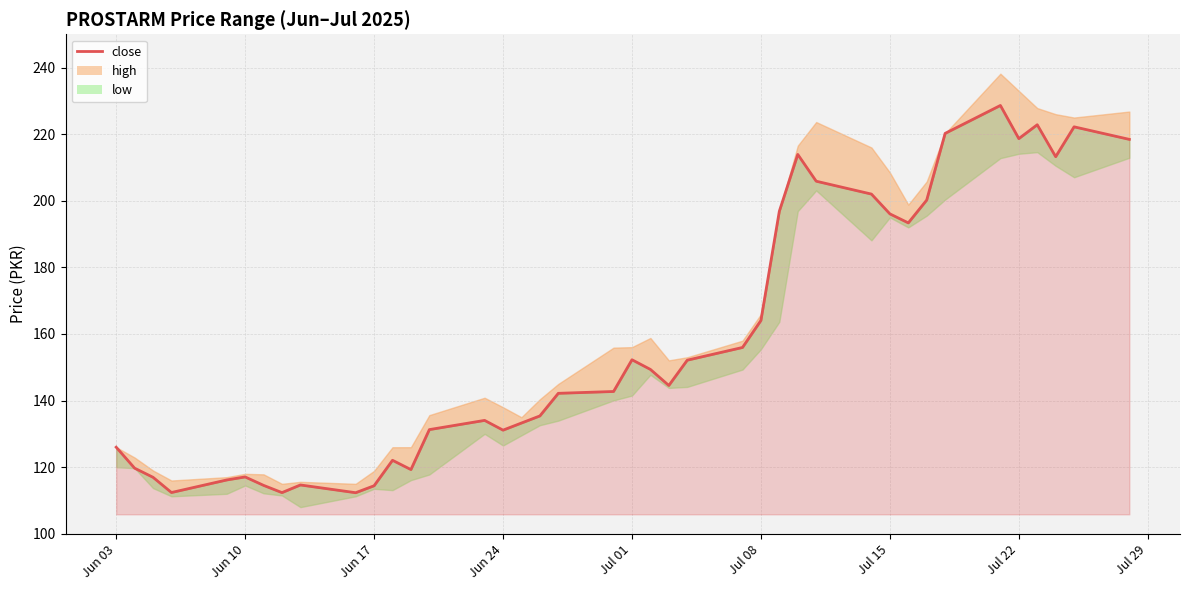

List the series in order of their peak value, highest first.

high, close, low